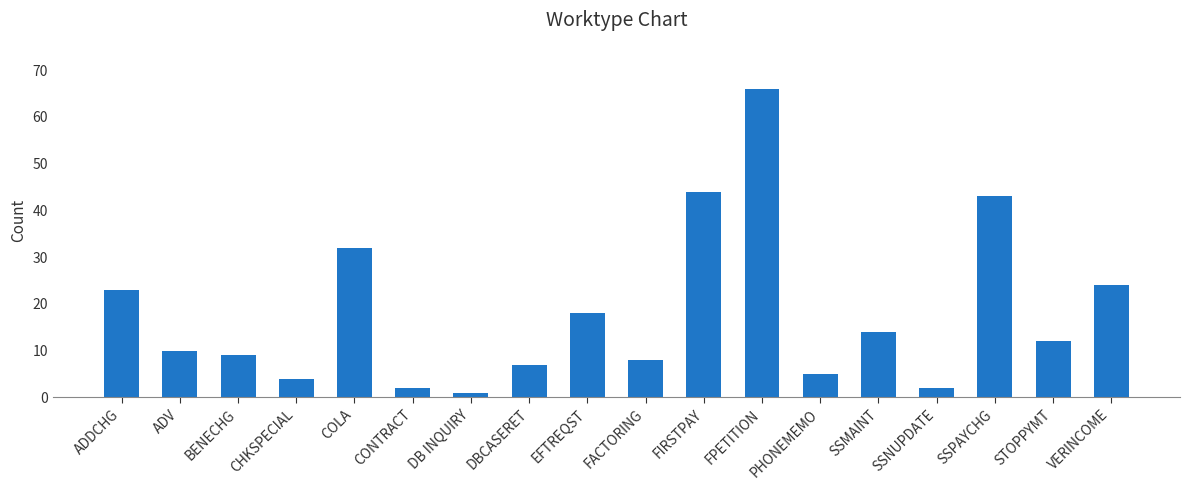

What is the change in value from SSNUPDATE to VERINCOME?

+22